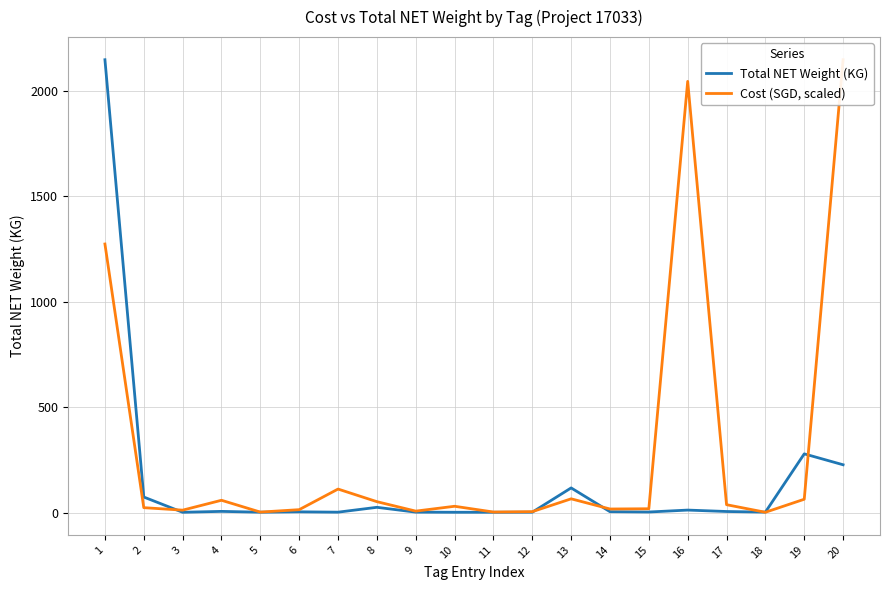

What is the value of the Total NET Weight (KG) point at the 9th from the left?

1.8